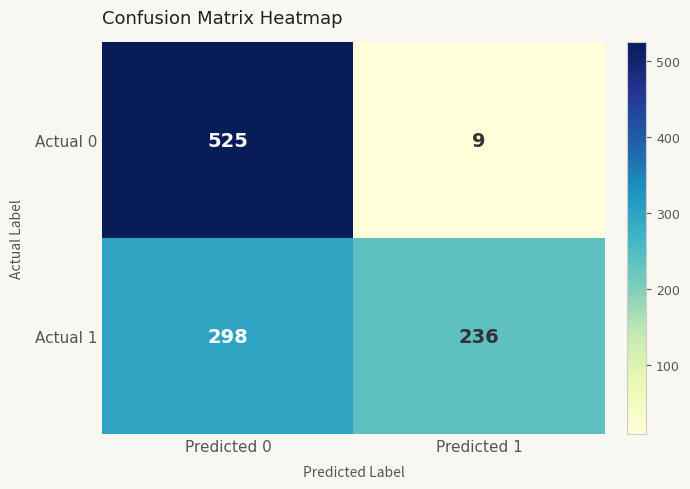

What value does the Actual 1 series have at Predicted 0?

298